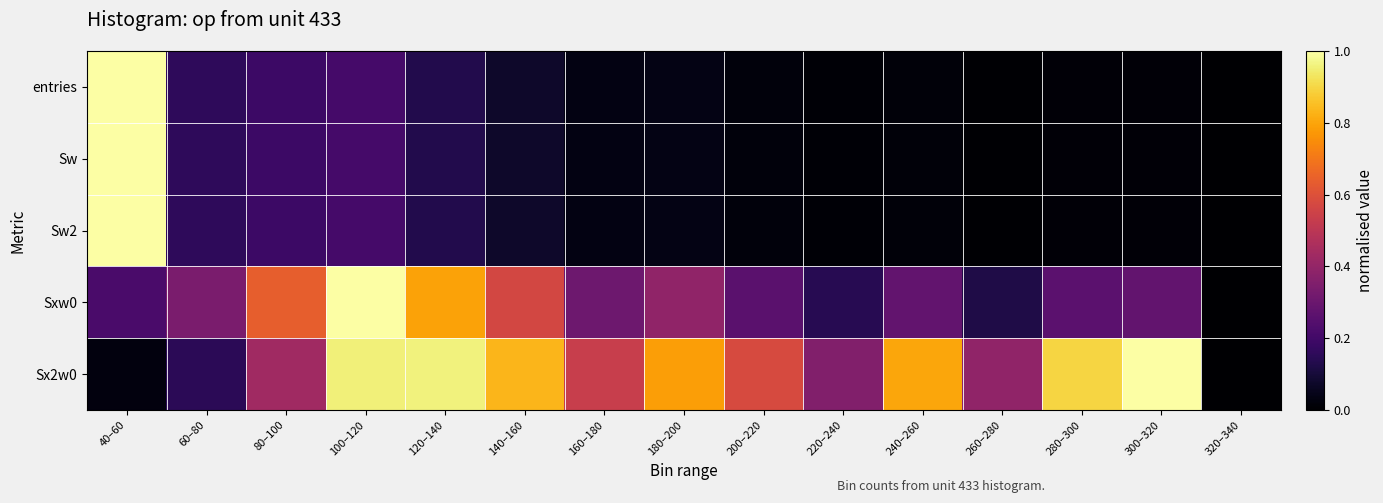

Which has a higher value, 260–280 or 180–200?

180–200